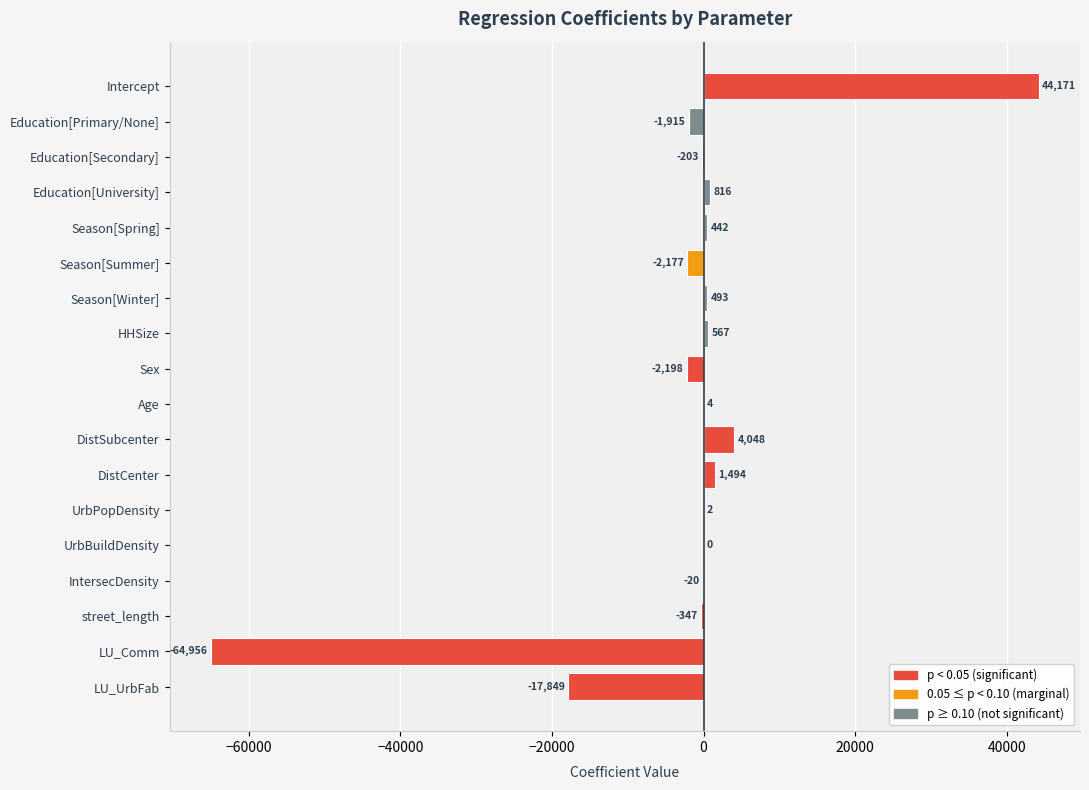

Which has a higher value, LU_Comm or Age?

Age